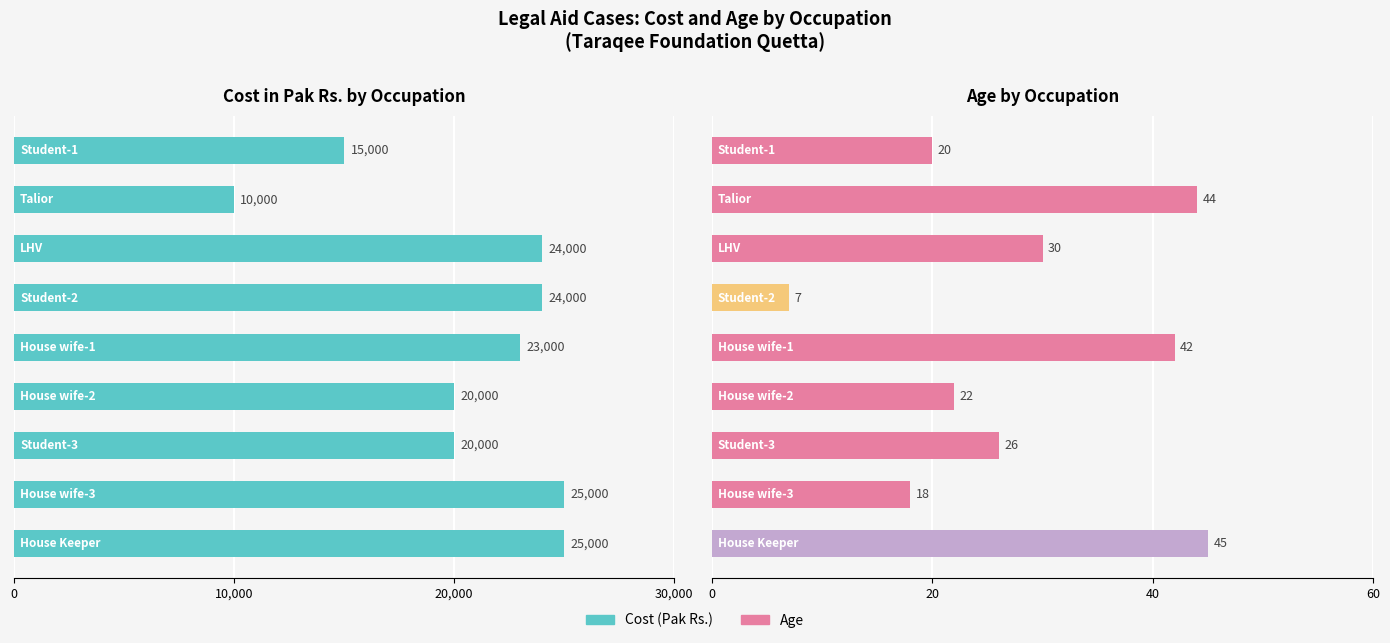

What is the difference between the highest and lowest values at 8?

24955